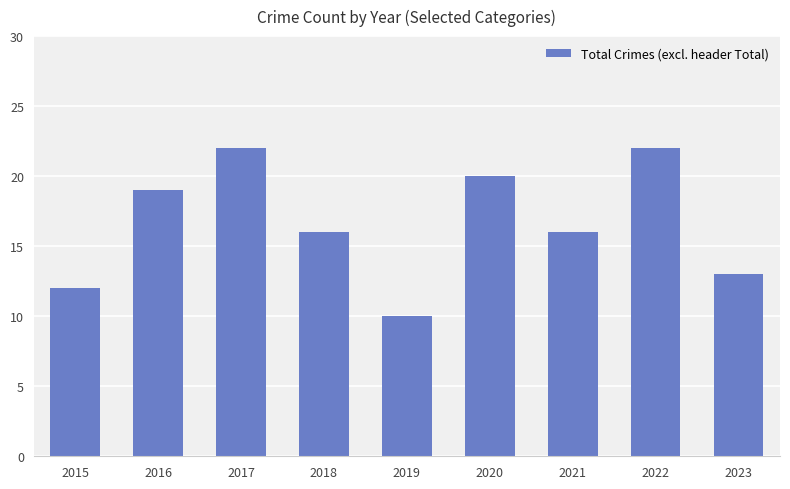

Read the value at 2020, to the nearest 10.

20